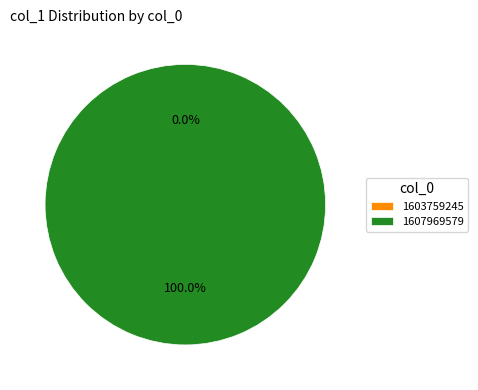

Combined, do 1607969579 and 1603759245 account for over 50%?

Yes